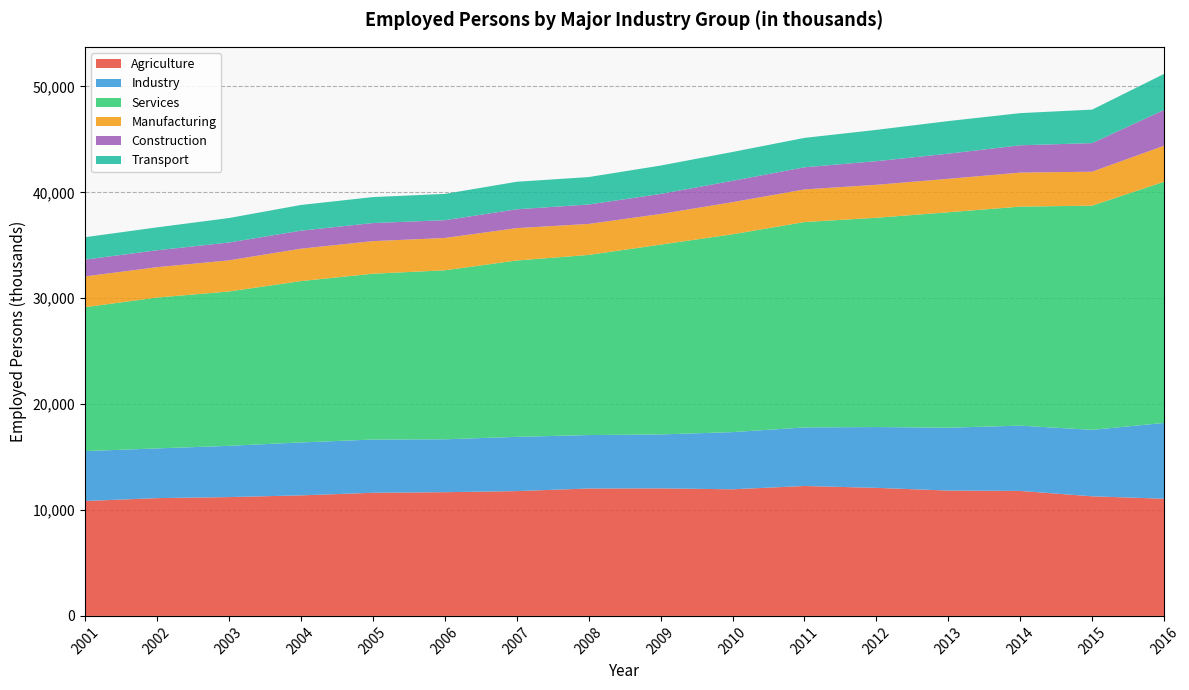

Reading left to right, list all the values displayed in this chart.

Agriculture: 10850	11122	11220	11381	11628	11682	11786	12030	12043	11956	12268	12092	11836	11801	11294	11064
Industry: 4712	4695	4840	4999	5025	4997	5121	5048	5093	5399	5530	5742	5936	6167	6275	7159
Services: 13592	14246	14577	15237	15661	15957	16654	17012	17925	18682	19395	19764	20345	20683	21172	22775
Manufacturing: 2906	2869	2941	3061	3077	3053	3059	2926	2894	3033	3080	3112	3159	3212	3209	3404
Construction: 1585	1596	1683	1700	1708	1677	1778	1834	1891	2017	2091	2232	2373	2578	2697	3378
Transport: 2118	2162	2310	2427	2451	2483	2599	2590	2679	2723	2775	2955	3078	3038	3163	3404